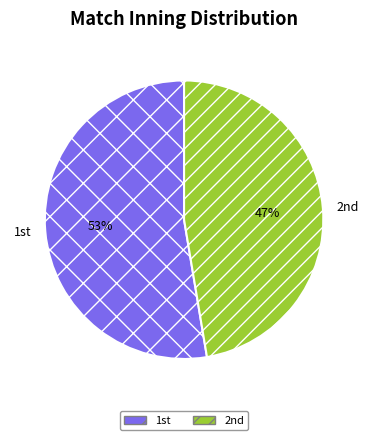

What is the smallest slice in the pie chart?

2nd